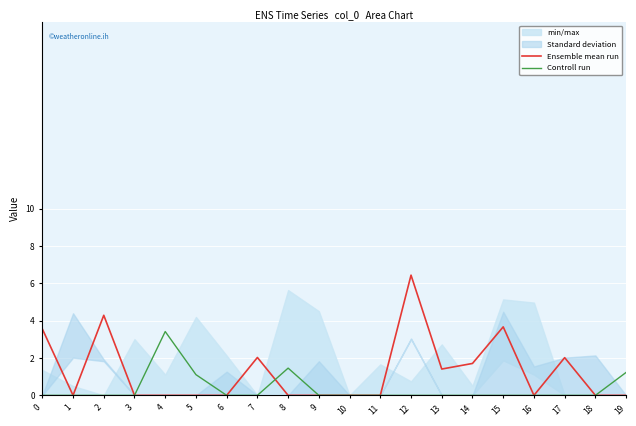

Which series has the largest total across all categories?

Ensemble mean run